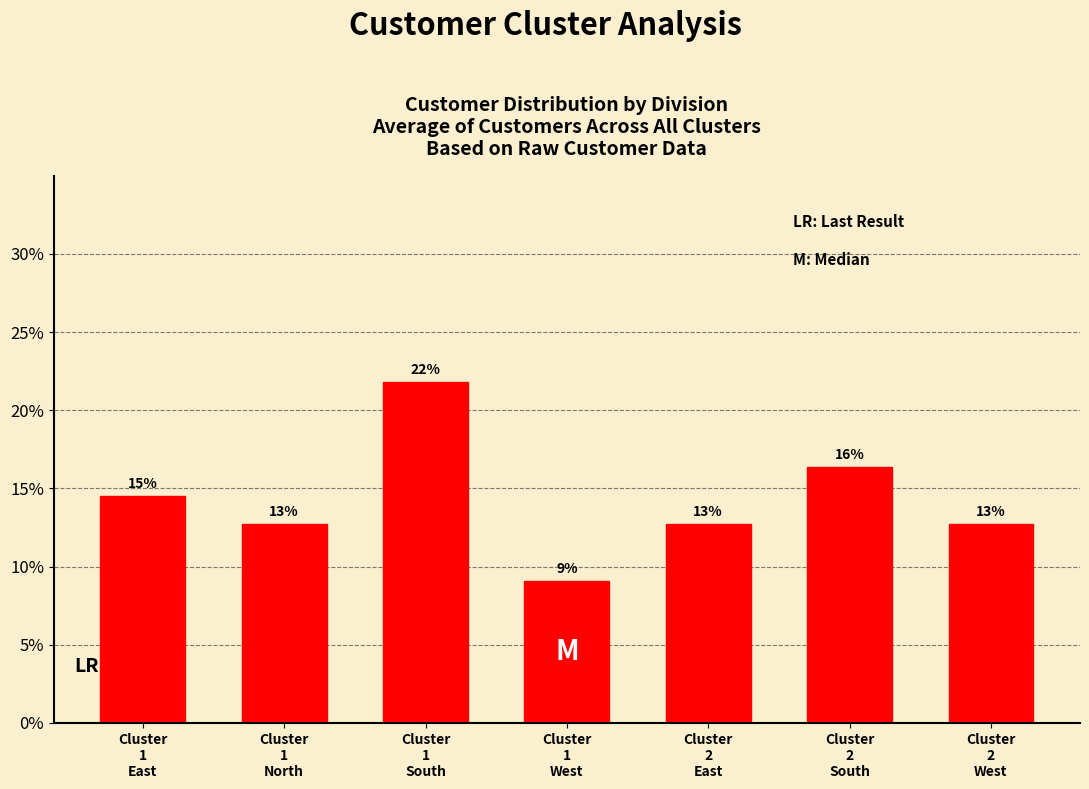

Count the number of categories in the chart.

7